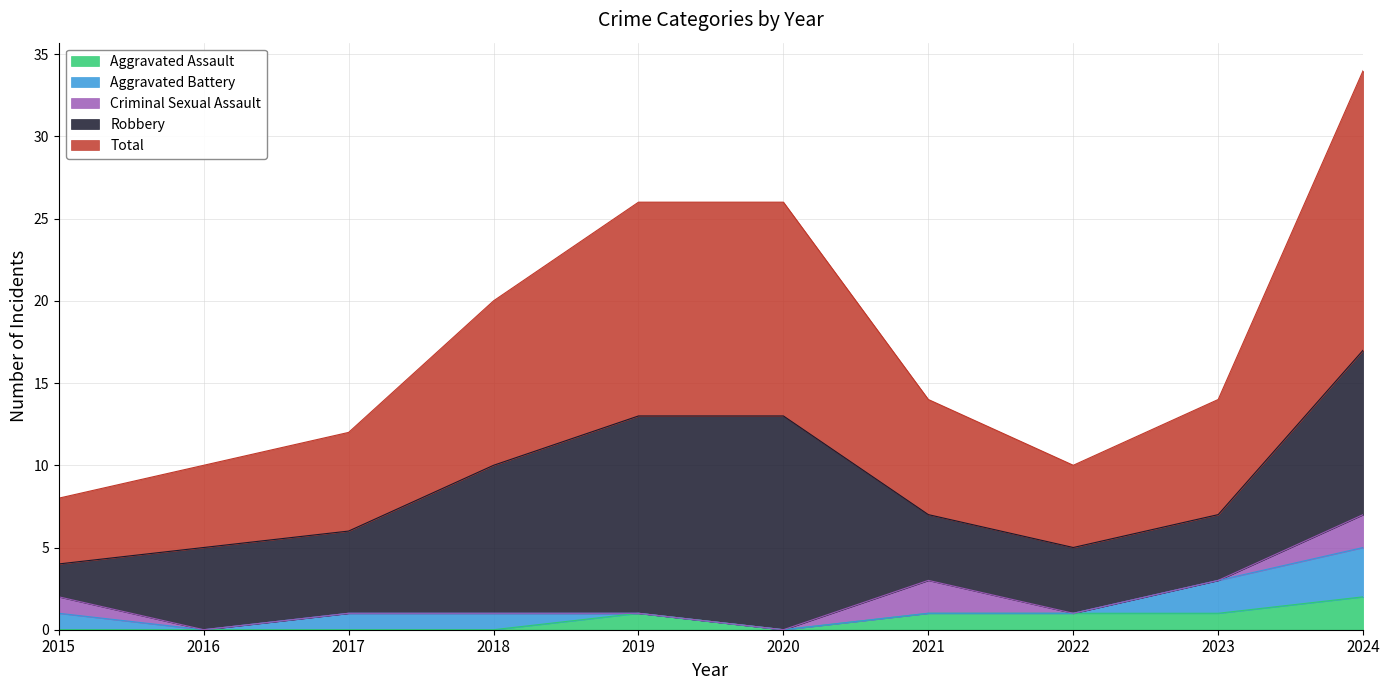

Does the chart display data point markers on the line(s)?

No